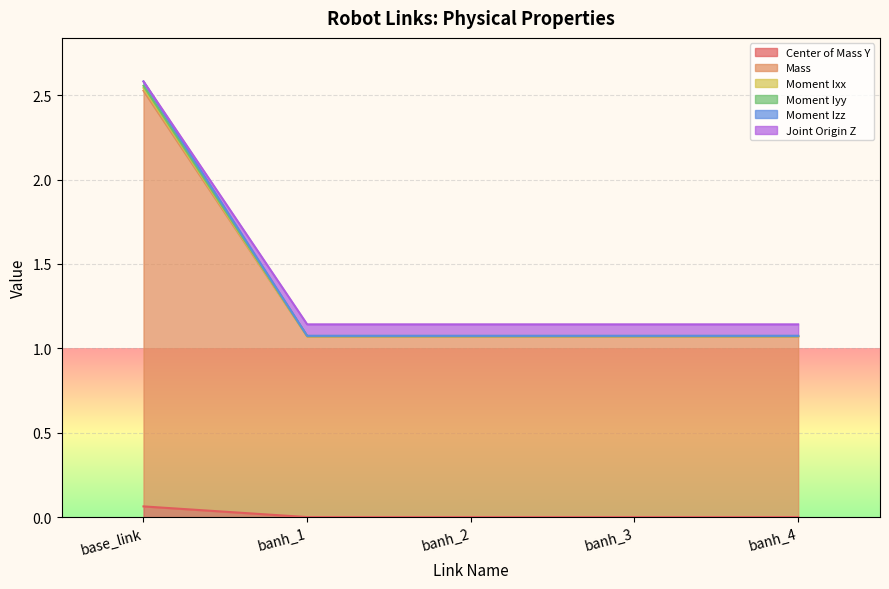

Which category has the highest value across all series?

base_link